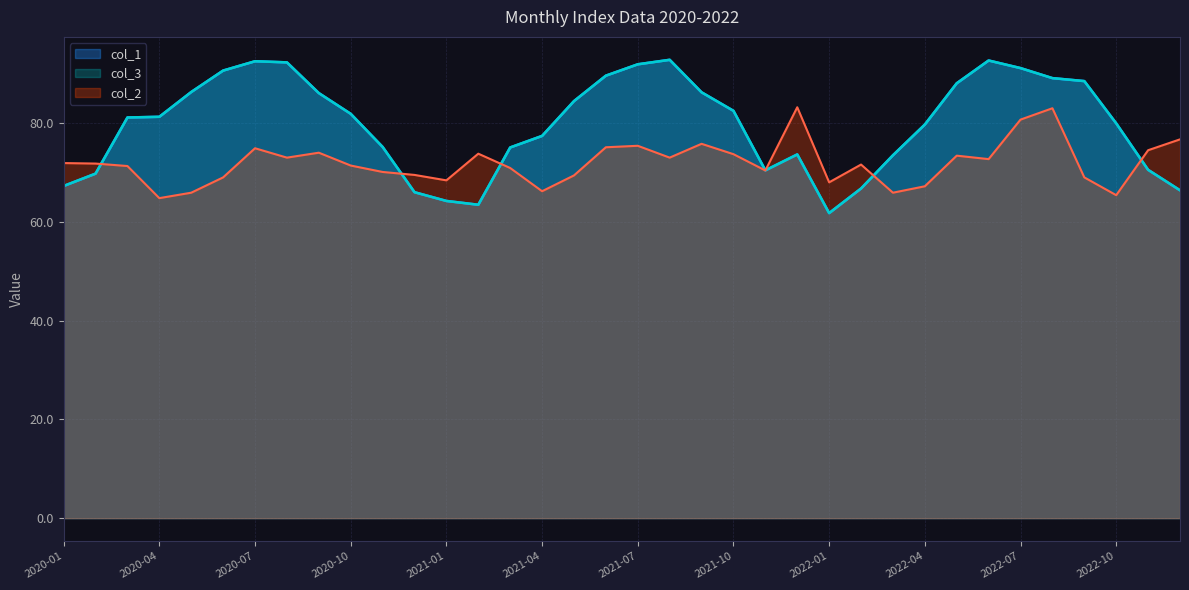

At which category is the sum across all series the highest?

2022-07